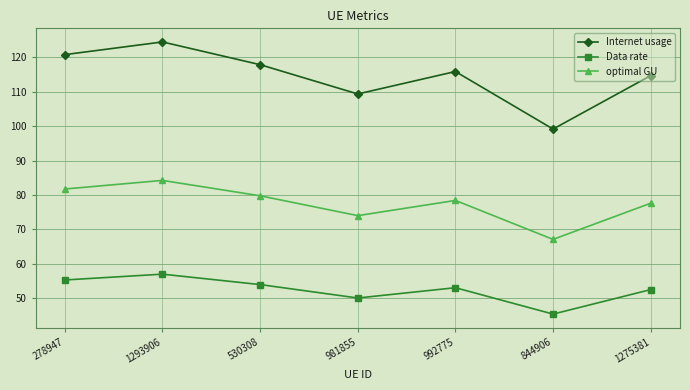

Rank the categories by Internet usage value from lowest to highest.

844906, 981855, 1275381, 992775, 530308, 278947, 1293906